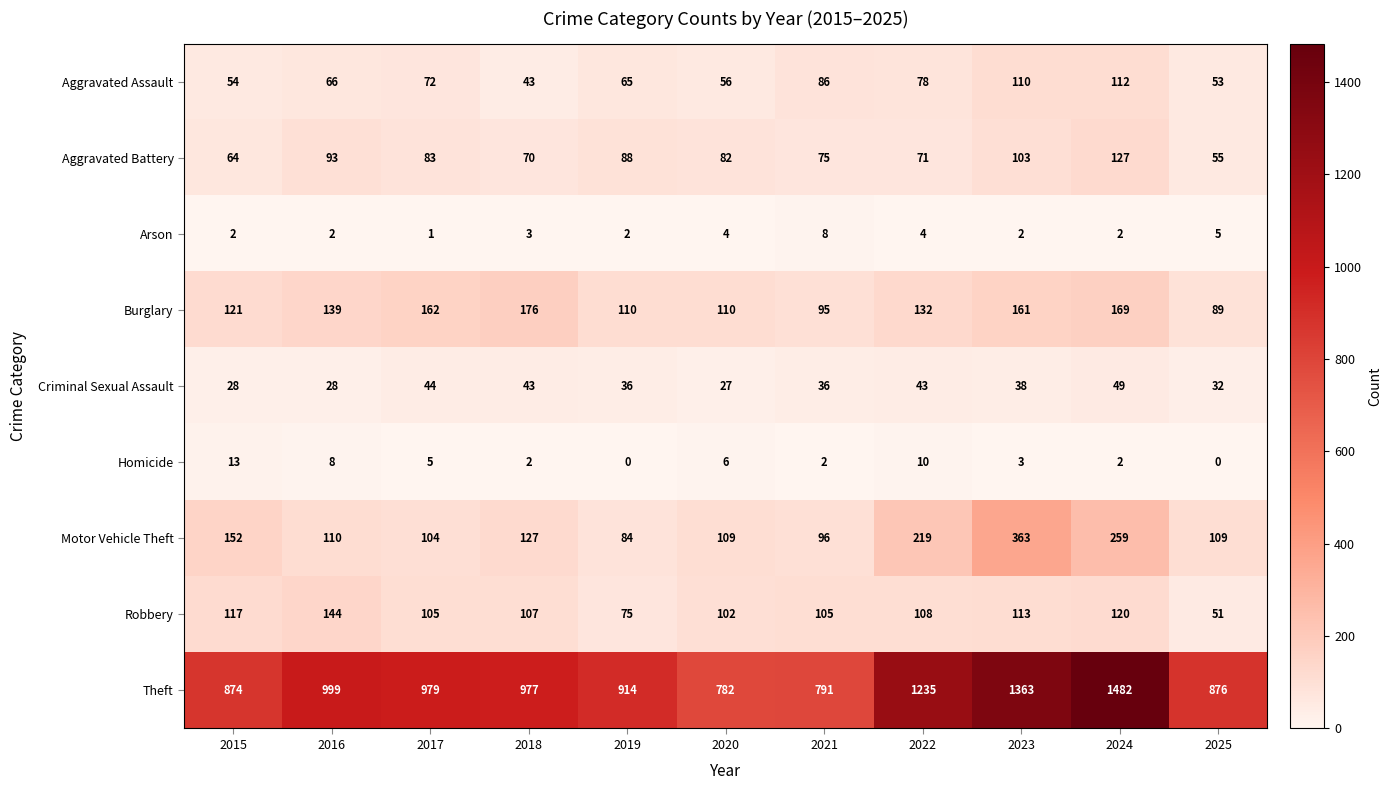

At 2015, list the series in order from smallest to largest.

Arson, Homicide, Criminal Sexual Assault, Aggravated Assault, Aggravated Battery, Robbery, Burglary, Motor Vehicle Theft, Theft